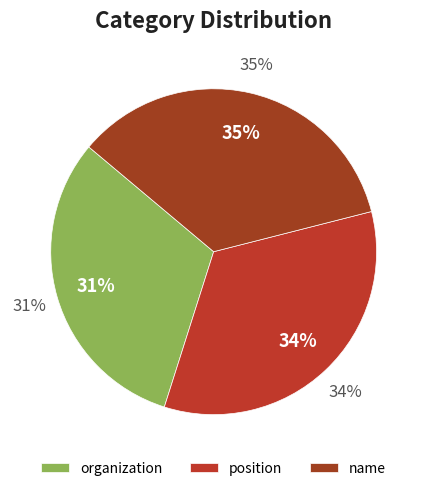

What is the total percentage of organization and name?

66.1%